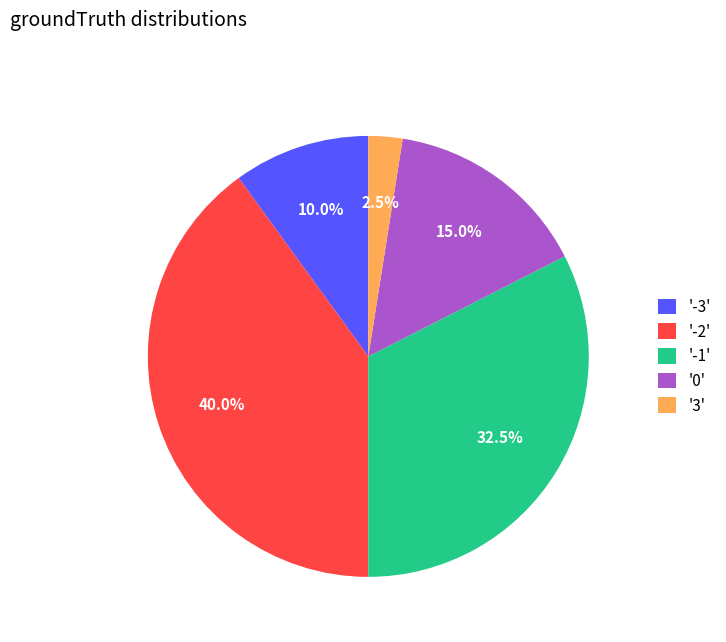

Do '0' and '-1' together represent more than half of the pie?

No